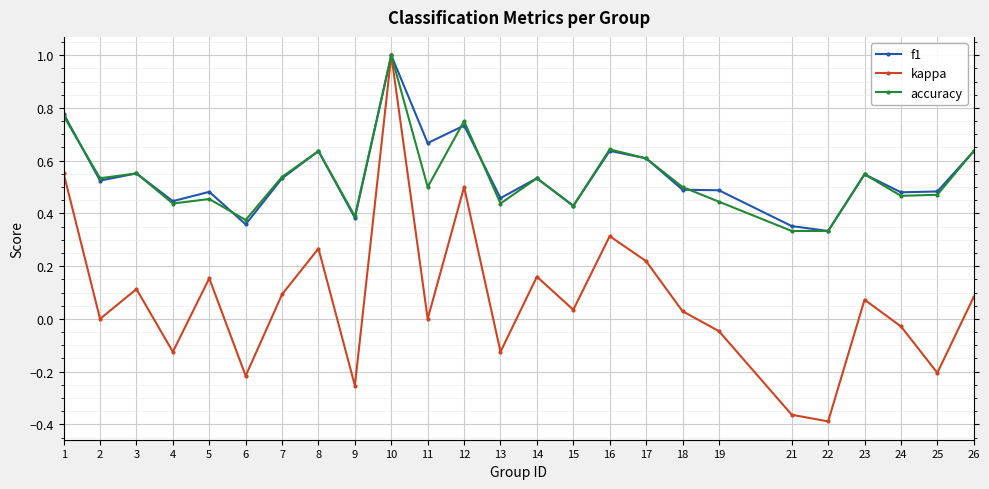

What is the maximum value shown in the chart?

1.0